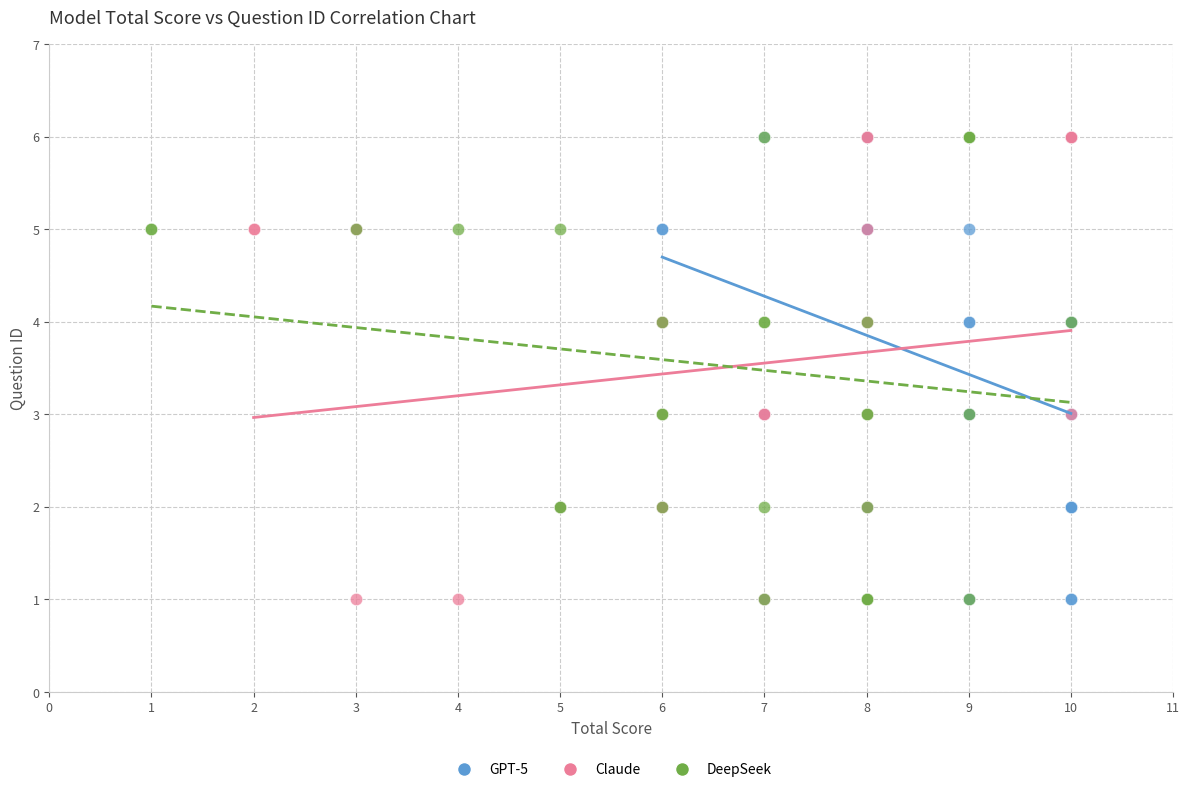

What are all the series names shown in the legend?

GPT-5, Claude, DeepSeek